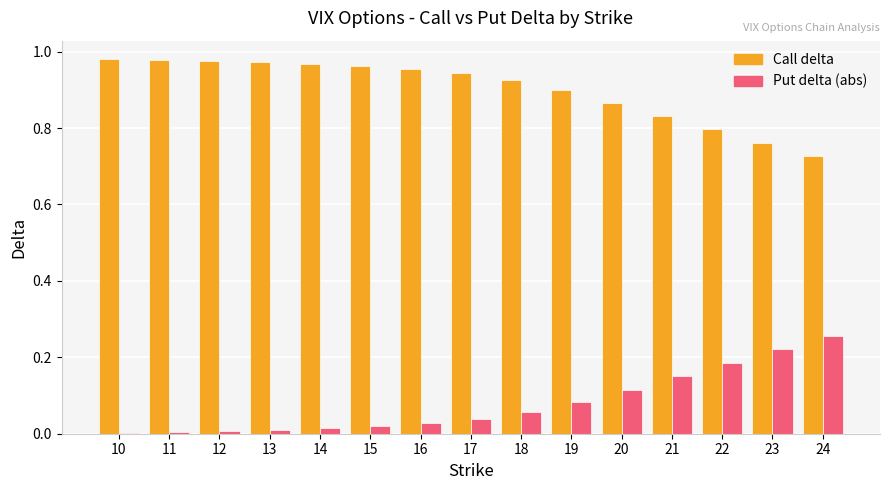

Which category has the highest value in the Put delta (abs) series?

24